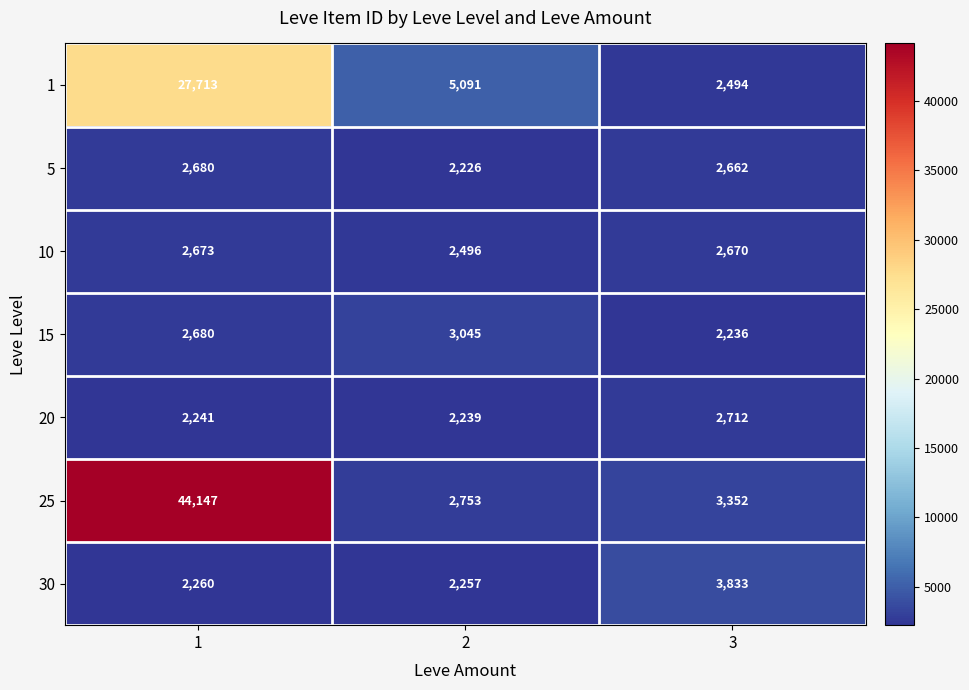

Which series has the largest range (max minus min)?

25